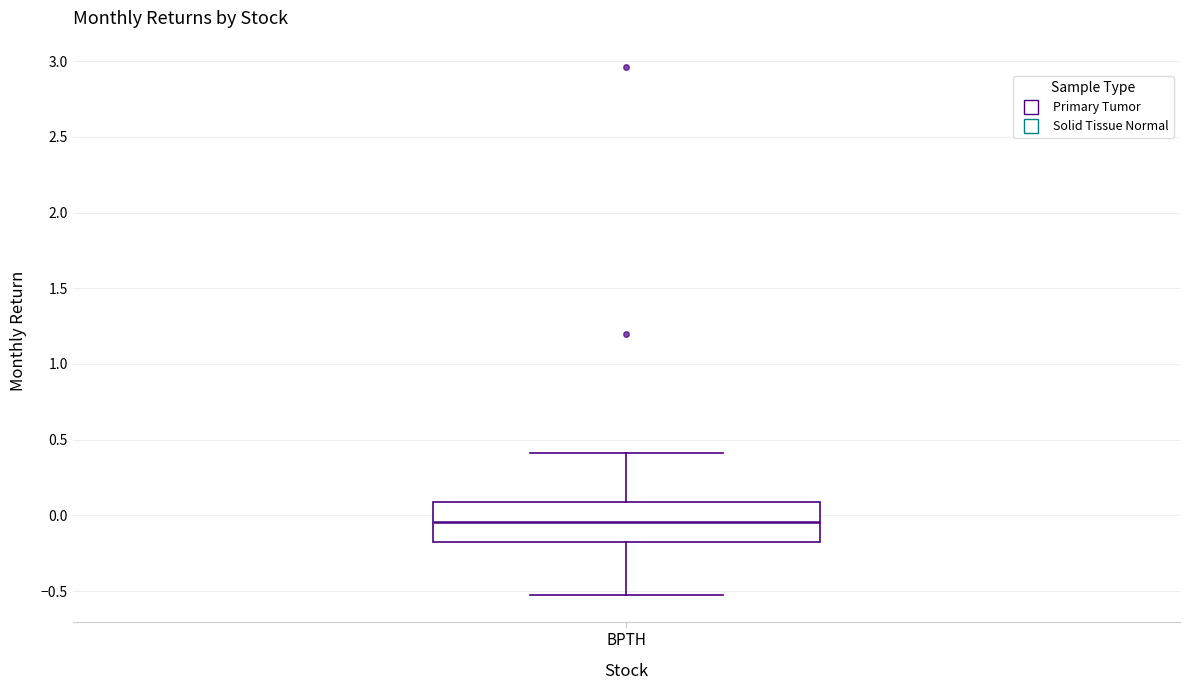

Read this box plot against the y-axis: the position of the median line, the range covered by the box, and the ends of both whiskers. The values are not printed on the chart, so give them approximately, as read against the axis.

median -0.05, box -0.20 to 0.10, whiskers -0.55 to 0.40